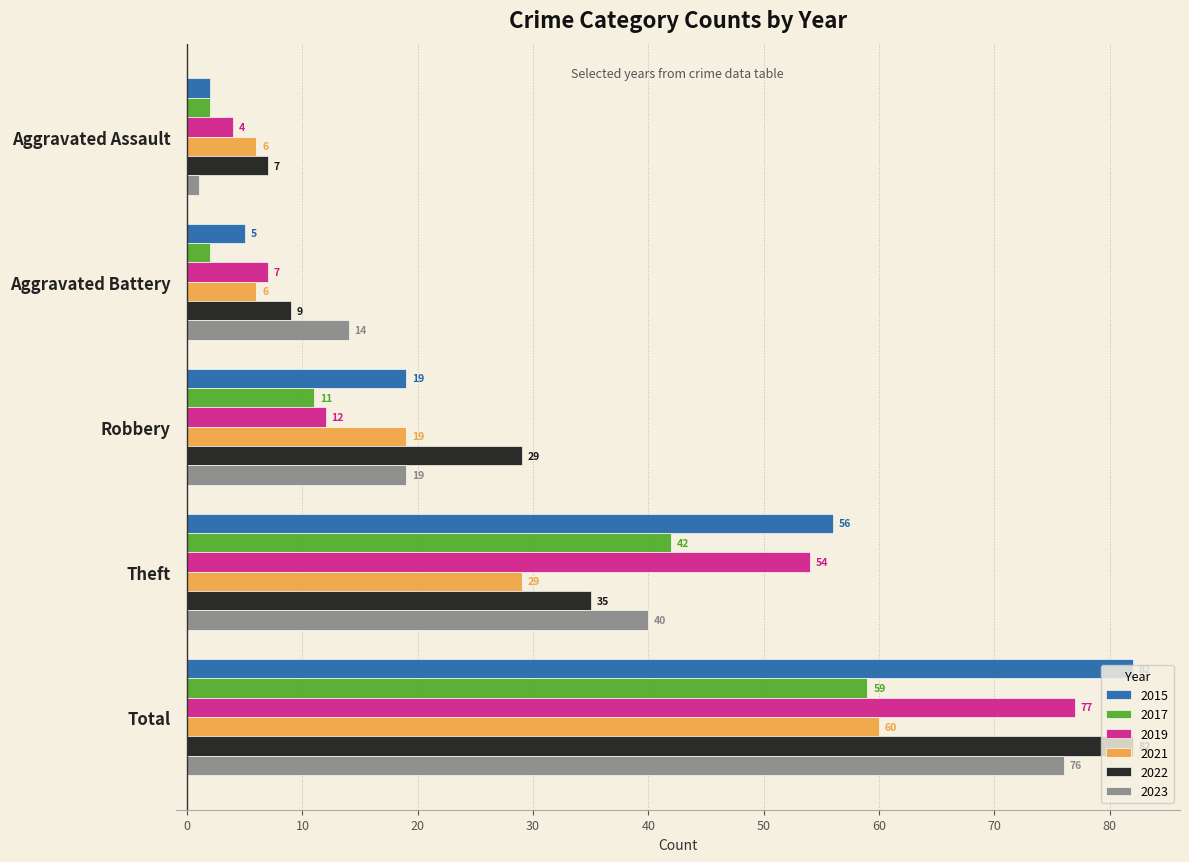

What is the difference between the highest and lowest values at Aggravated Assault?

6